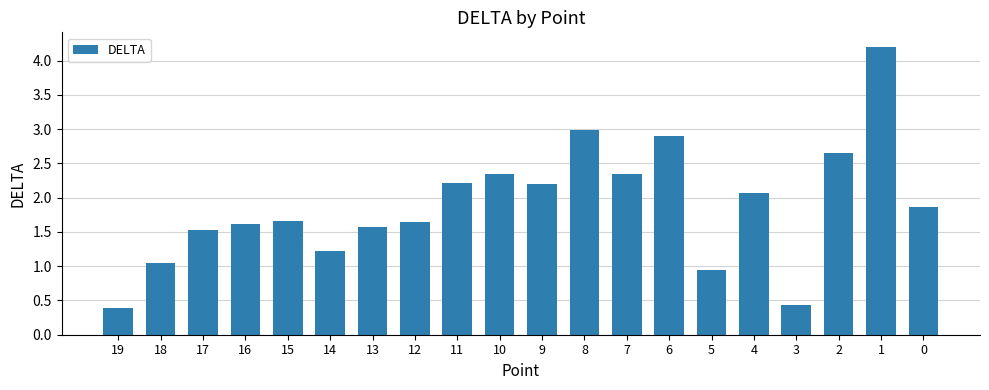

Which has a higher value, 11 or 16?

11